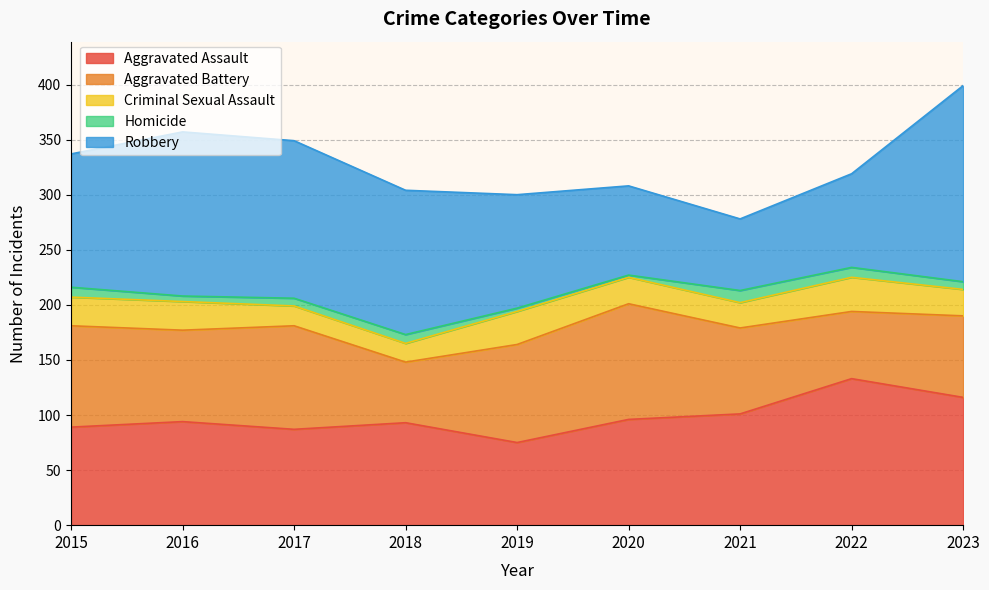

What is the highest value of the Homicide series?

11